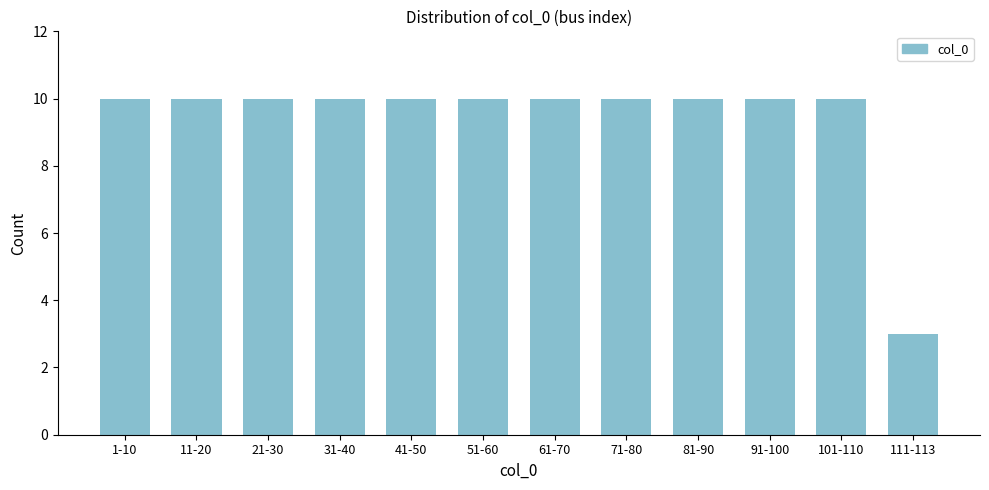

Reading left to right, what are all the values shown in this chart?

10	10	10	10	10	10	10	10	10	10	10	3